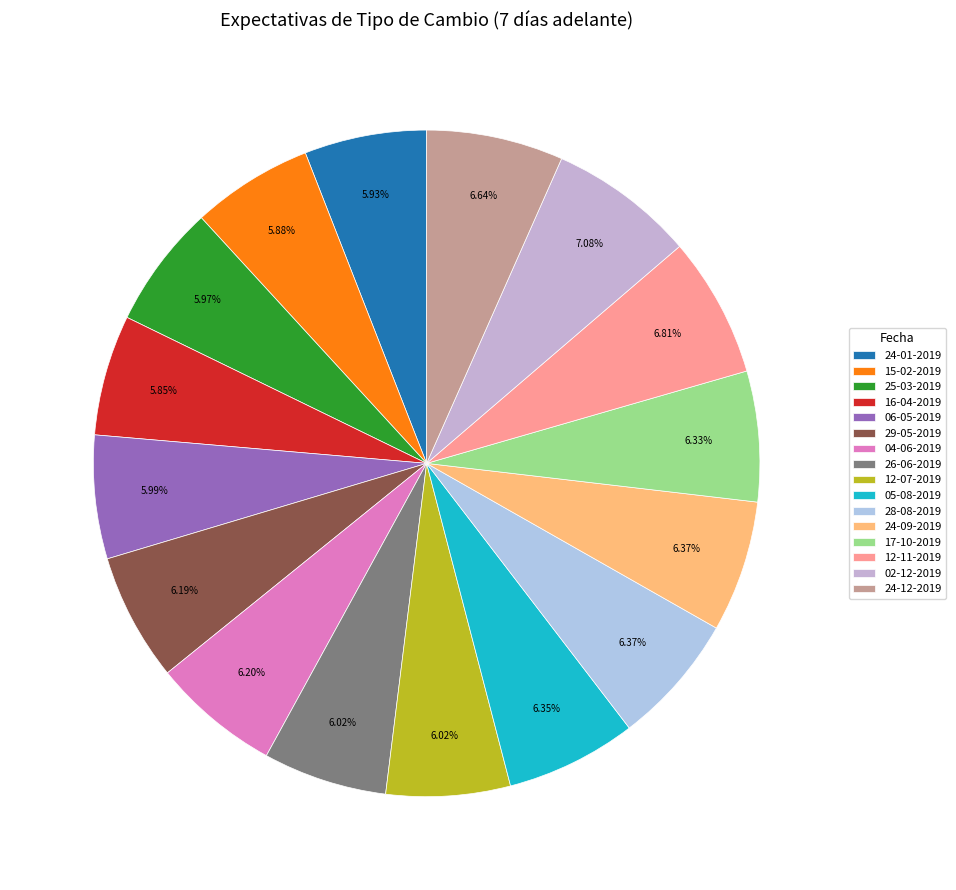

What percentage is NOT represented by 24-12-2019?

93.4%